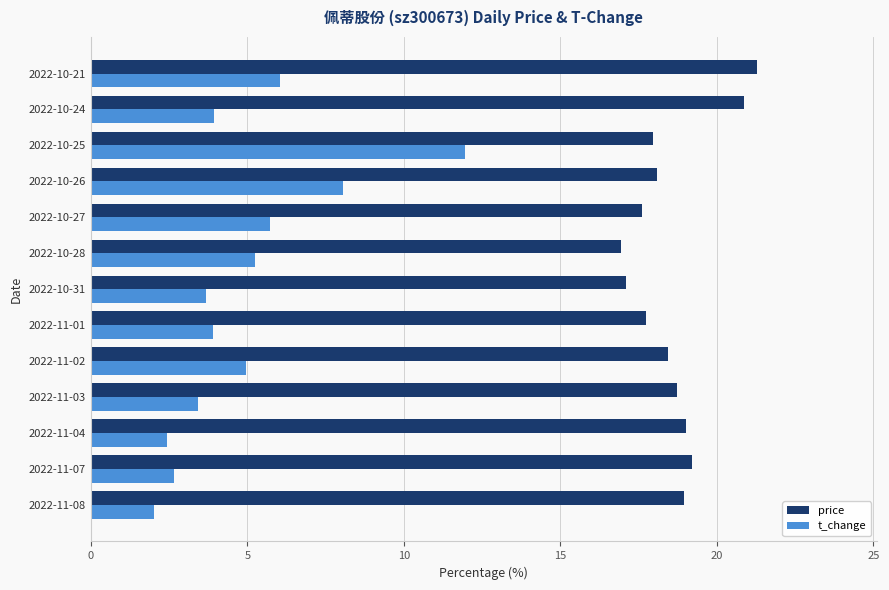

At how many categories does at least one series exceed 10?

13